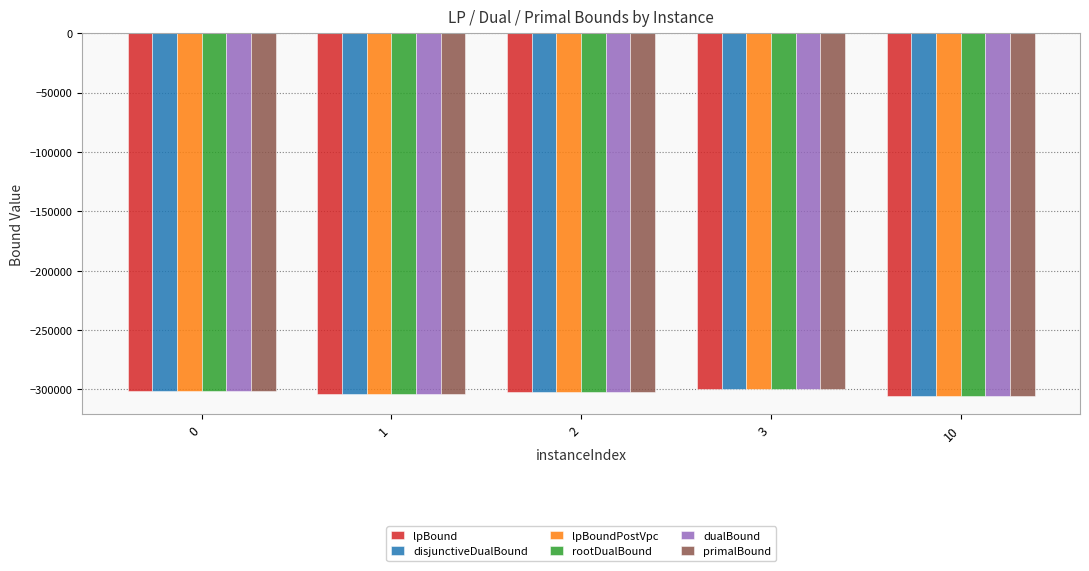

What is the average value of the primalBound series?

-302505.2